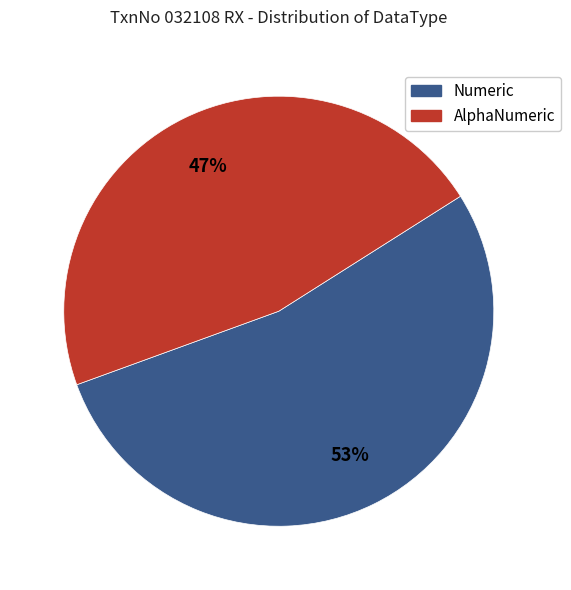

Count the number of slices in the pie.

2